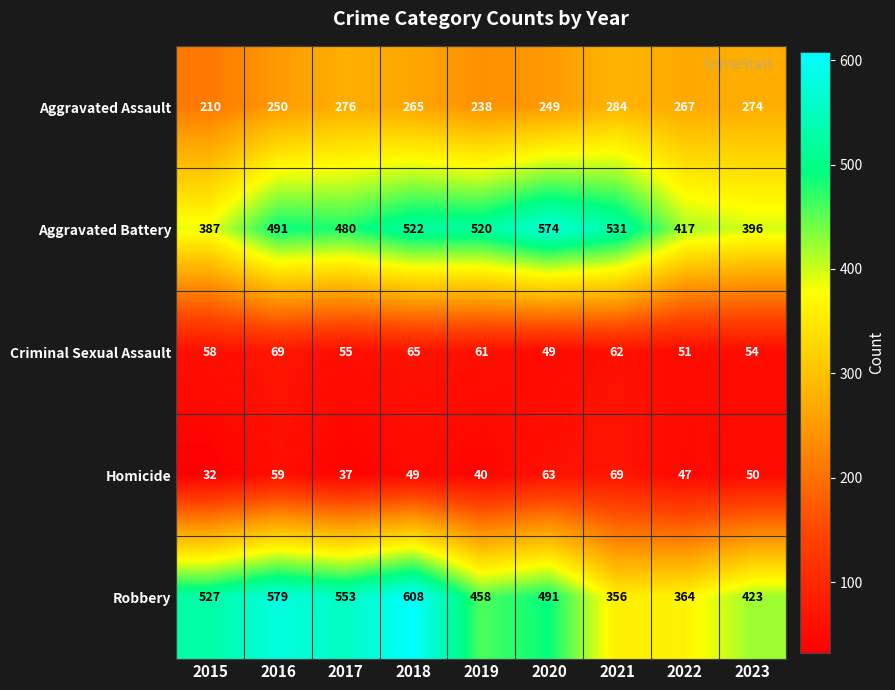

At which category does the chart reach its minimum across all series?

2015